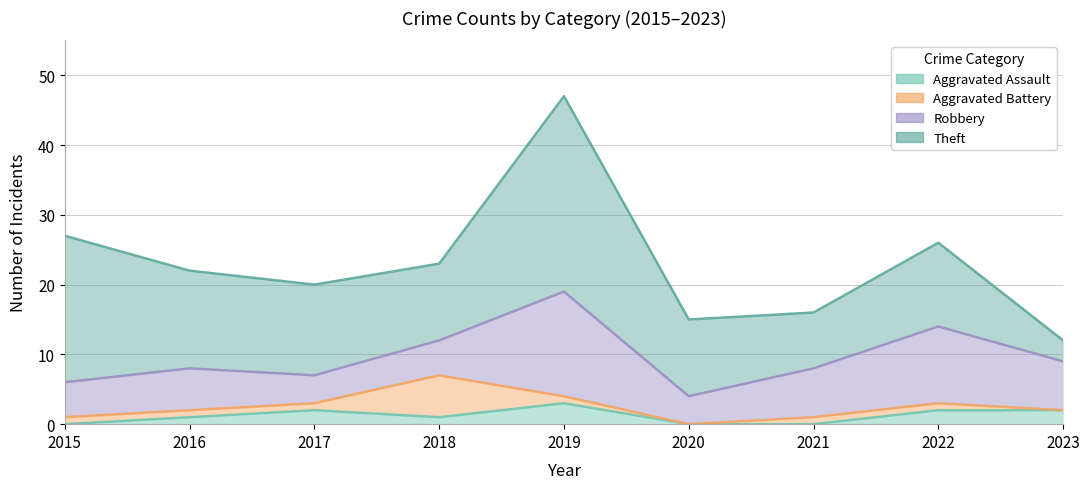

At which label does Robbery first exceed 6?

2019